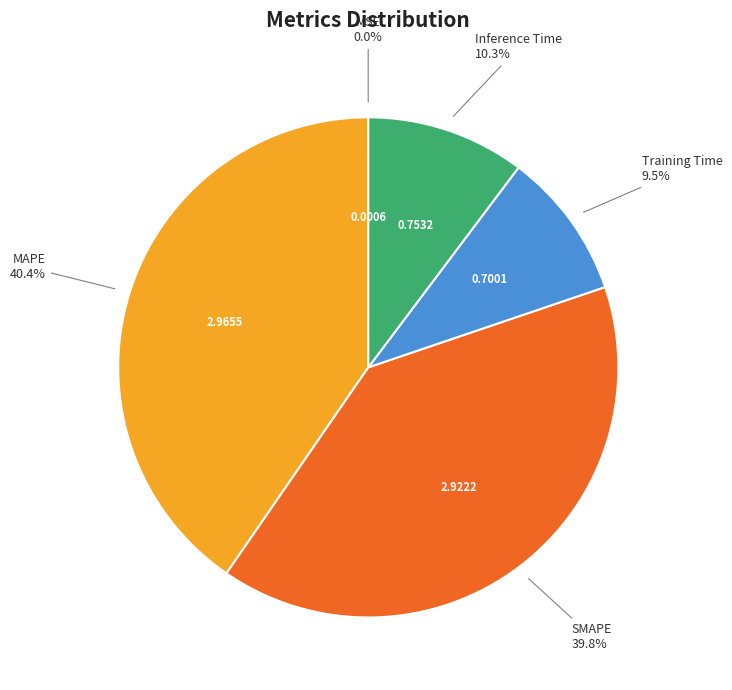

Does any single category account for the majority?

No